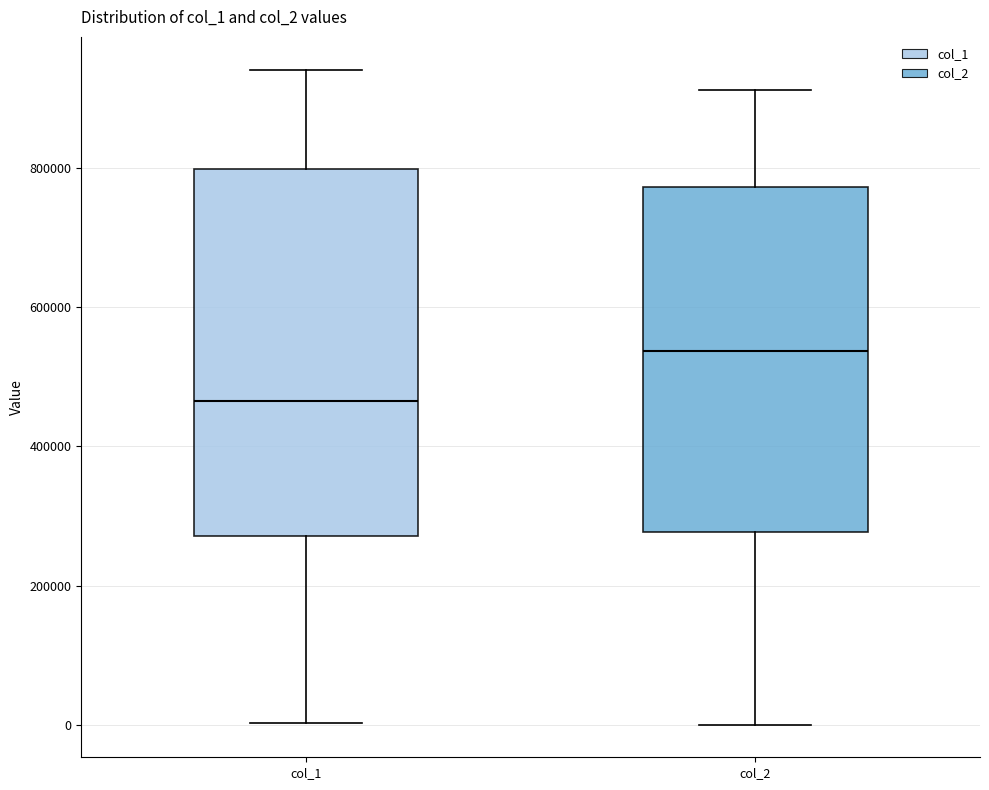

Which box is the tallest, from its lower edge to its upper edge?

col_1